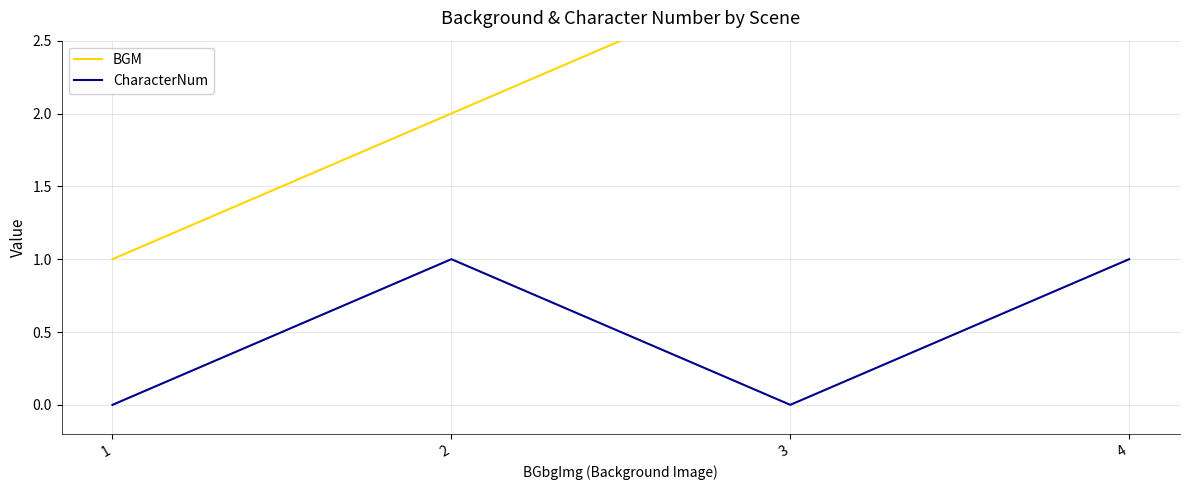

What are all the series names shown in the legend?

BGM, CharacterNum